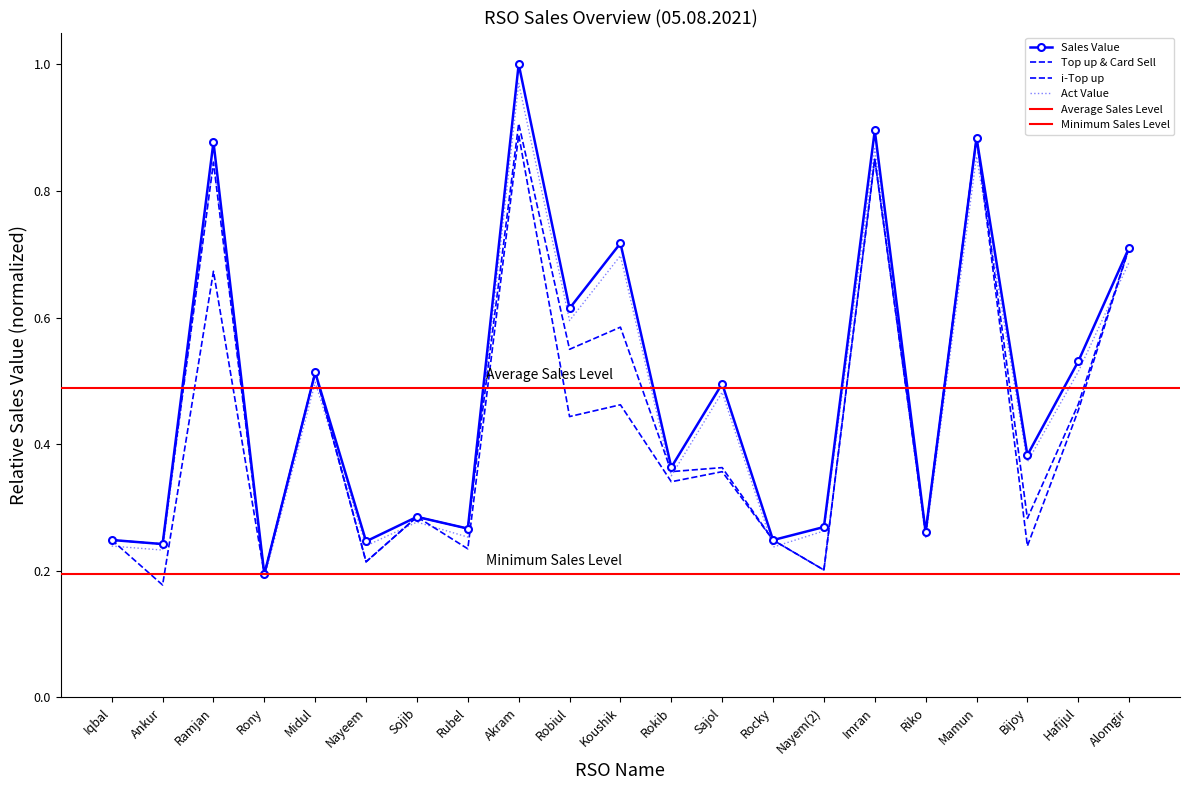

Reading left to right, extract all data points from this chart.

i-Top up: 0.2	0.2	0.7	0.2	0.5	0.2	0.3	0.2	0.9	0.4	0.5	0.3	0.4	0.2	0.2	0.9	0.3	0.9	0.2	0.5	0.7
Top up&card Sell: 0.2	0.2	0.8	0.2	0.5	0.2	0.3	0.3	0.9	0.5	0.6	0.4	0.4	0.2	0.2	0.9	0.3	0.9	0.3	0.5	0.7
Sales Value: 0.2	0.2	0.9	0.2	0.5	0.2	0.3	0.3	1.0	0.6	0.7	0.4	0.5	0.2	0.3	0.9	0.3	0.9	0.4	0.5	0.7
Act Value: 0.2	0.2	0.8	0.2	0.5	0.2	0.3	0.3	1.0	0.6	0.7	0.4	0.5	0.2	0.3	0.9	0.3	0.9	0.4	0.5	0.7